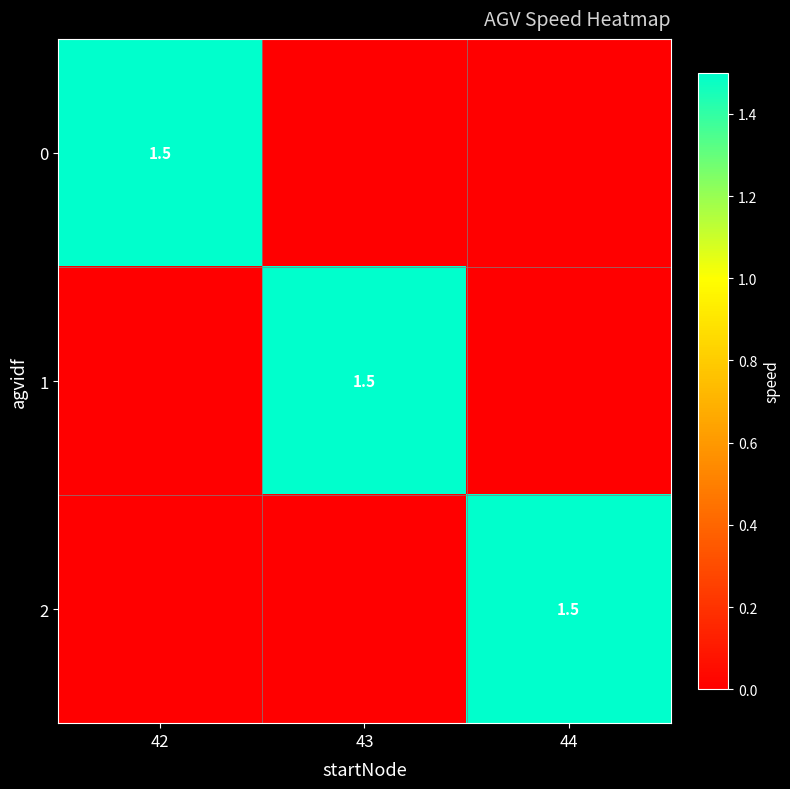

True or false: 1 has a value of 1.5 at 43.

True